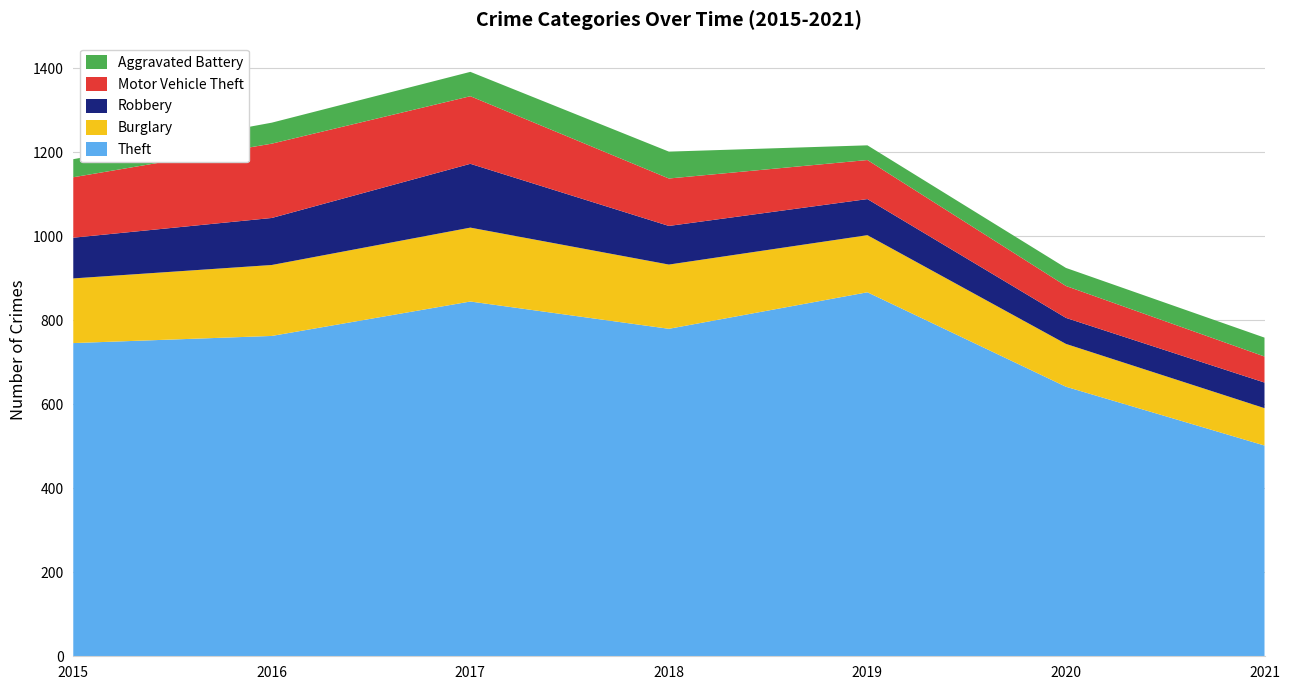

Reading left to right, list all the values displayed in this chart.

Theft: 746	763	845	780	867	642	502
Burglary: 154	169	176	153	136	102	89
Robbery: 97	112	152	92	86	62	61
Motor Vehicle Theft: 144	177	161	113	93	76	62
Aggravated Battery: 43	50	58	64	35	43	45